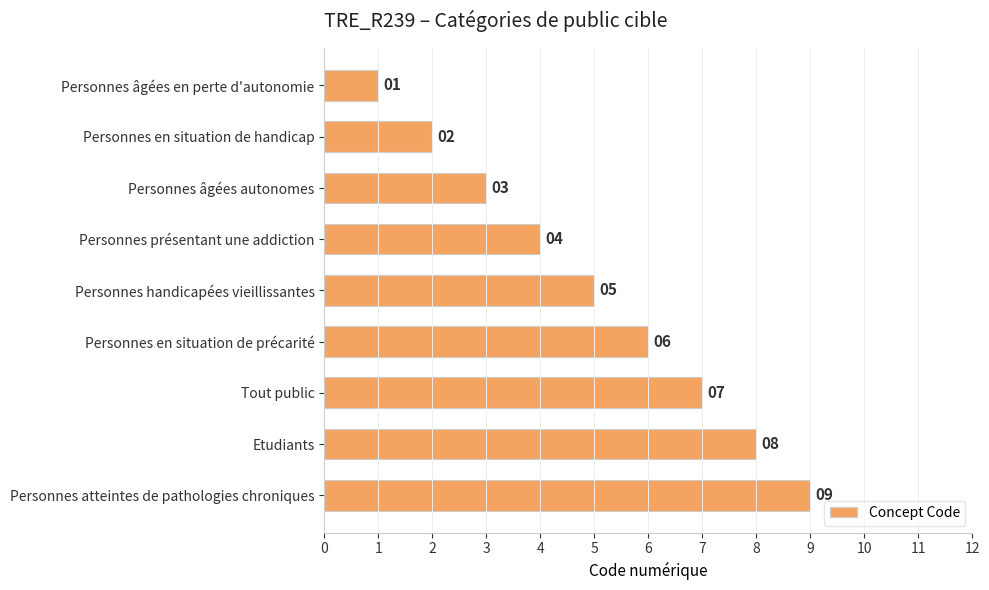

What is the smallest value displayed?

1